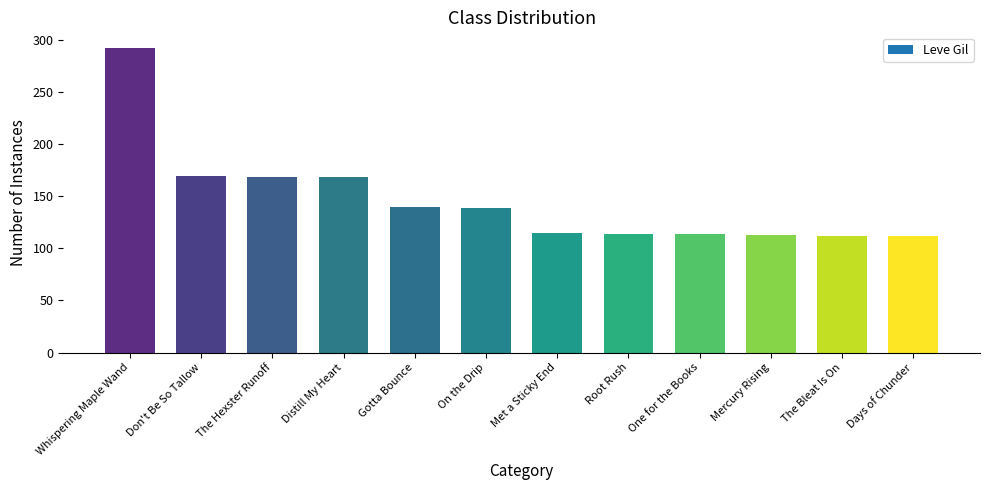

What is the difference between the maximum and minimum values?

181